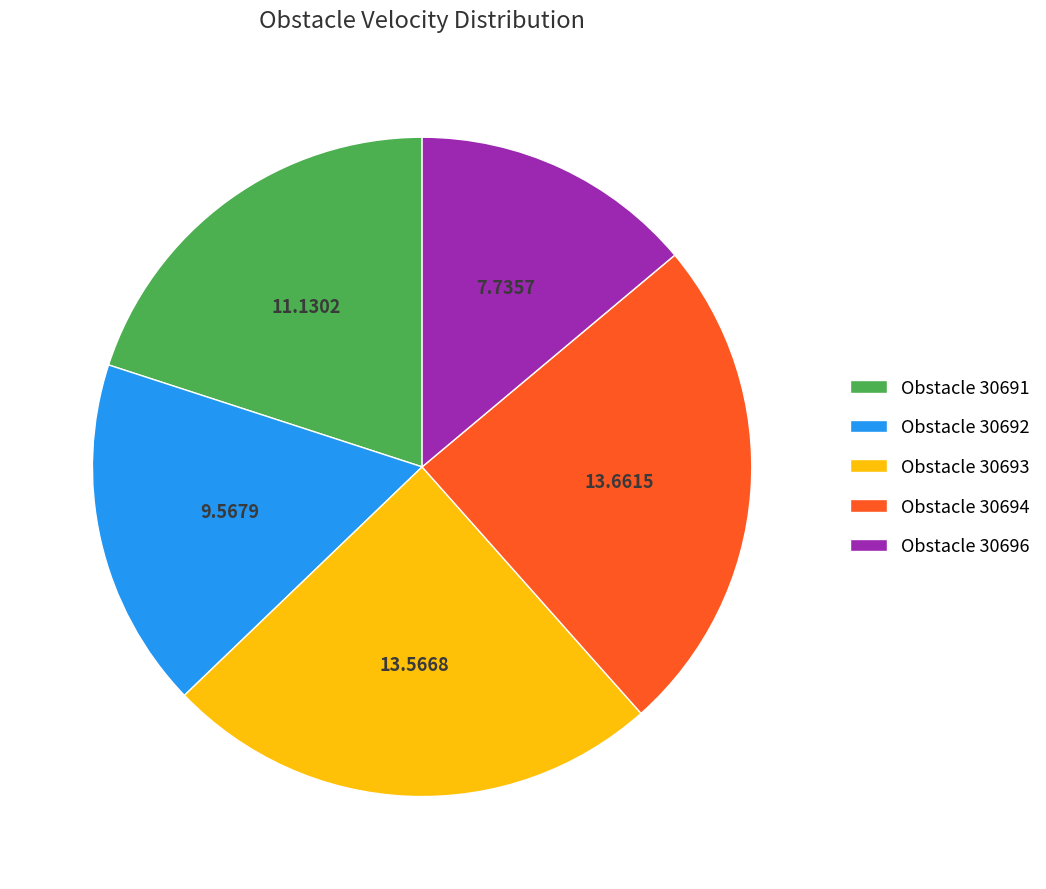

Do Obstacle 30691 and Obstacle 30696 together represent more than half of the pie?

No